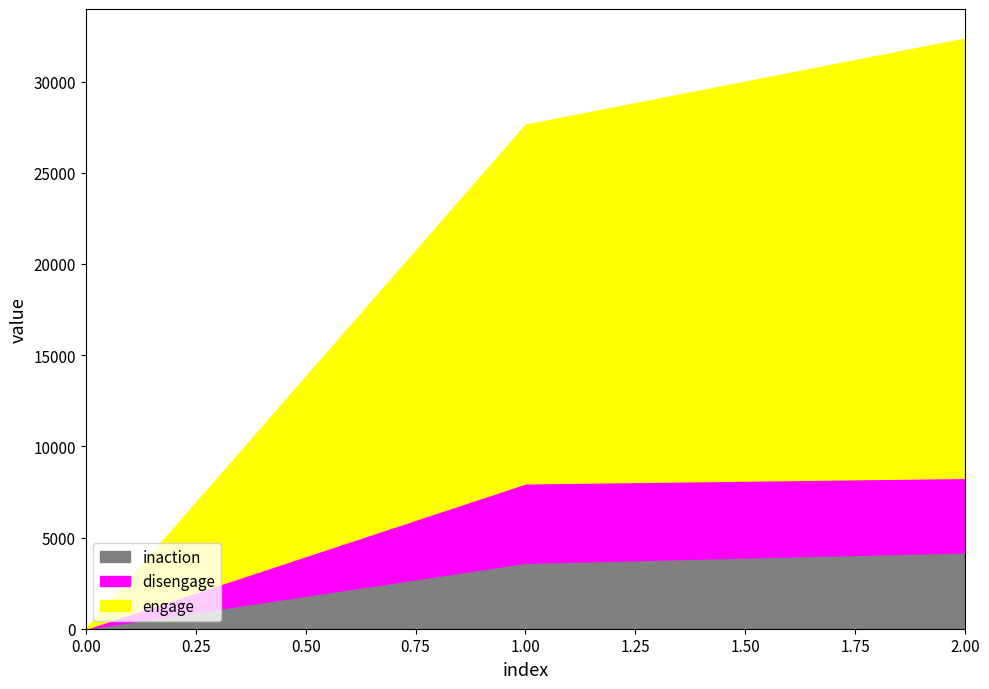

What is the sum of the engage values at 1 and 2?

43754